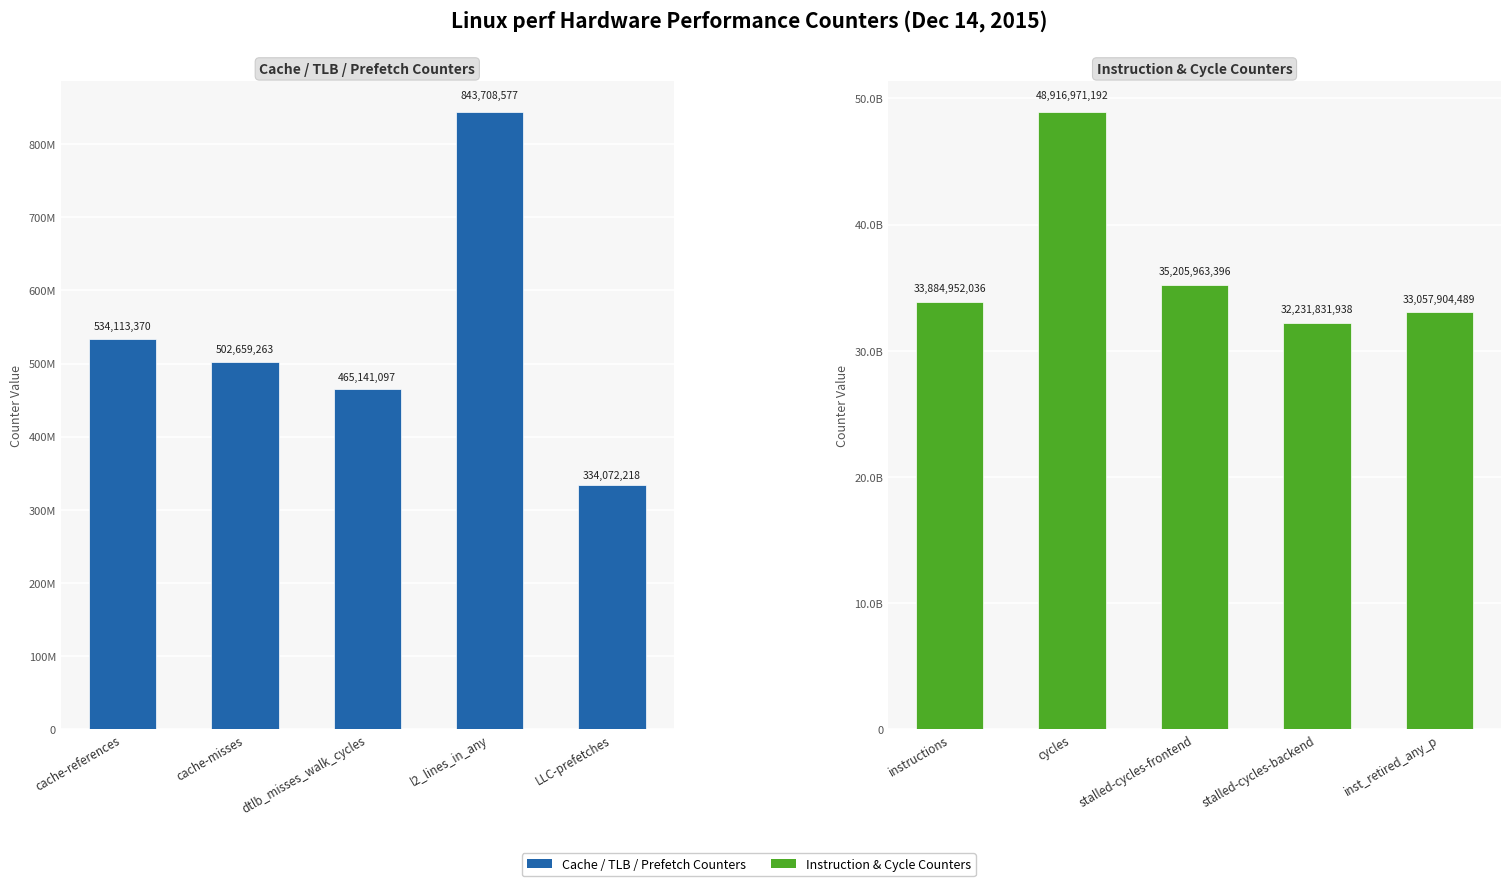

Is the value of Cache / TLB / Prefetch Counters at dtlb_misses_walk_cycles greater than the value of Instruction & Cycle Counters at cache-misses?

No